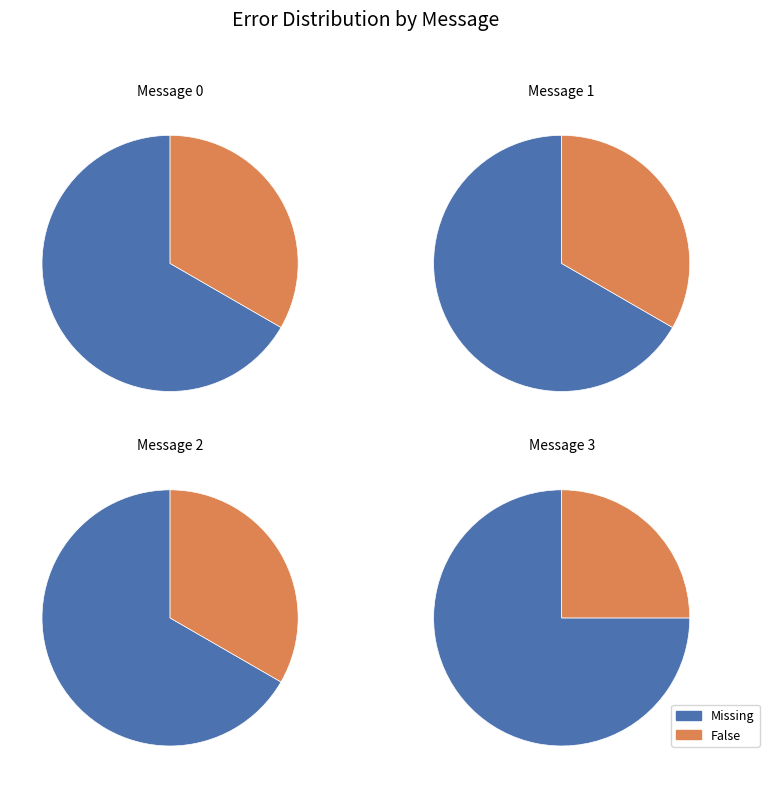

What is the largest slice in the pie chart?

message_3